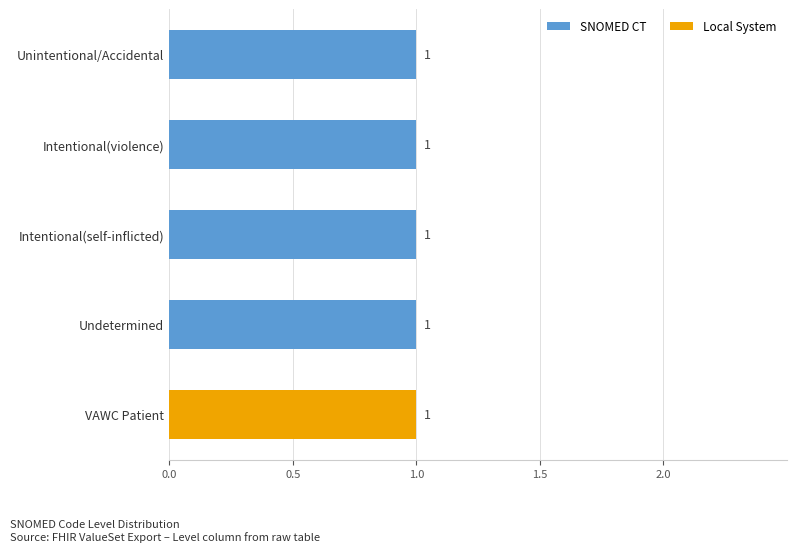

What is the total value across all series at Intentional(self-inflicted)?

1